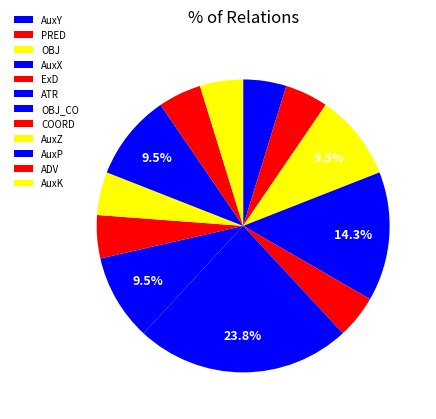

How many slices are in this pie chart?

12